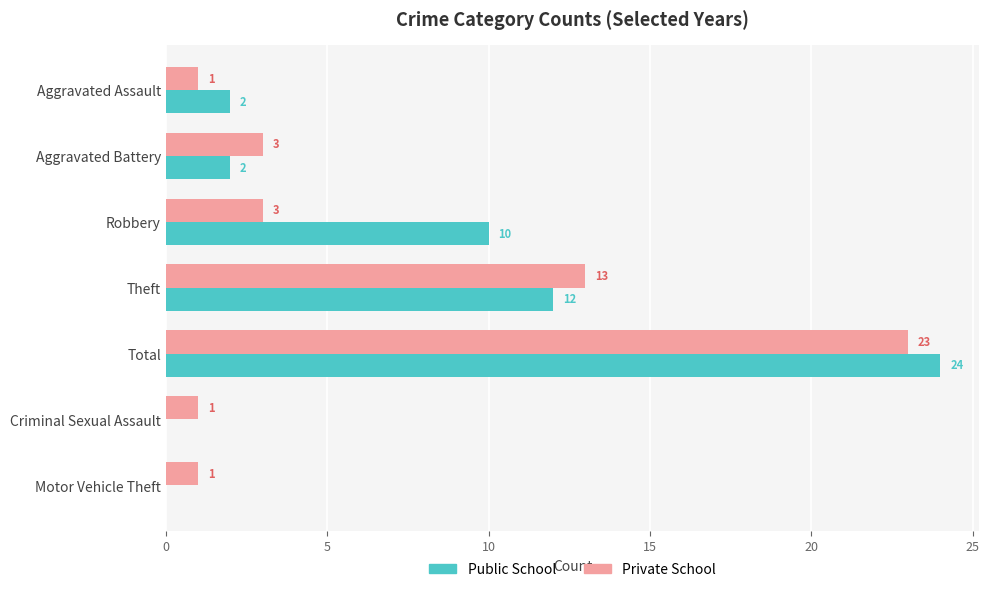

Which series has the largest total across all categories?

Public School